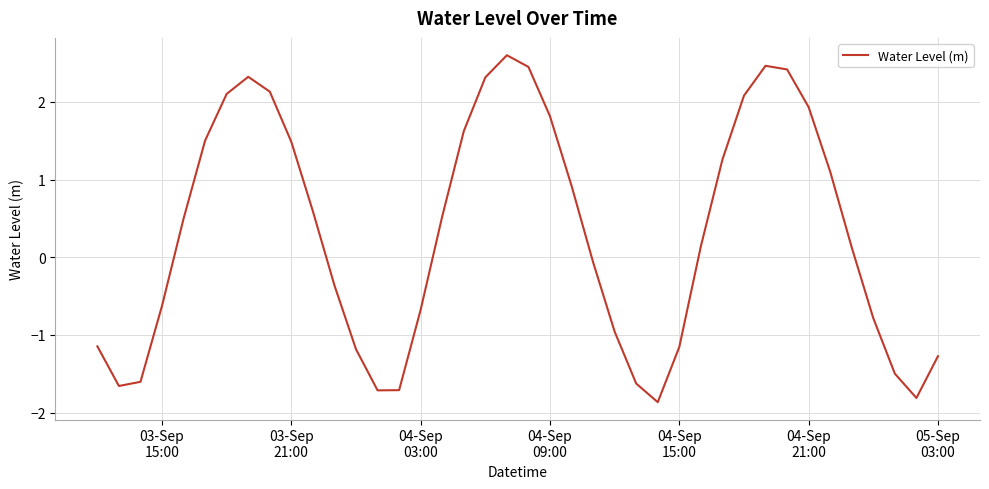

How many distinct data groups are displayed?

1